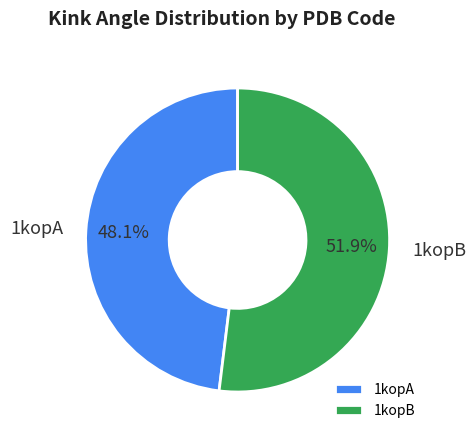

To the nearest percent, what is the combined percentage of 1kopB and 1kopA?

100%